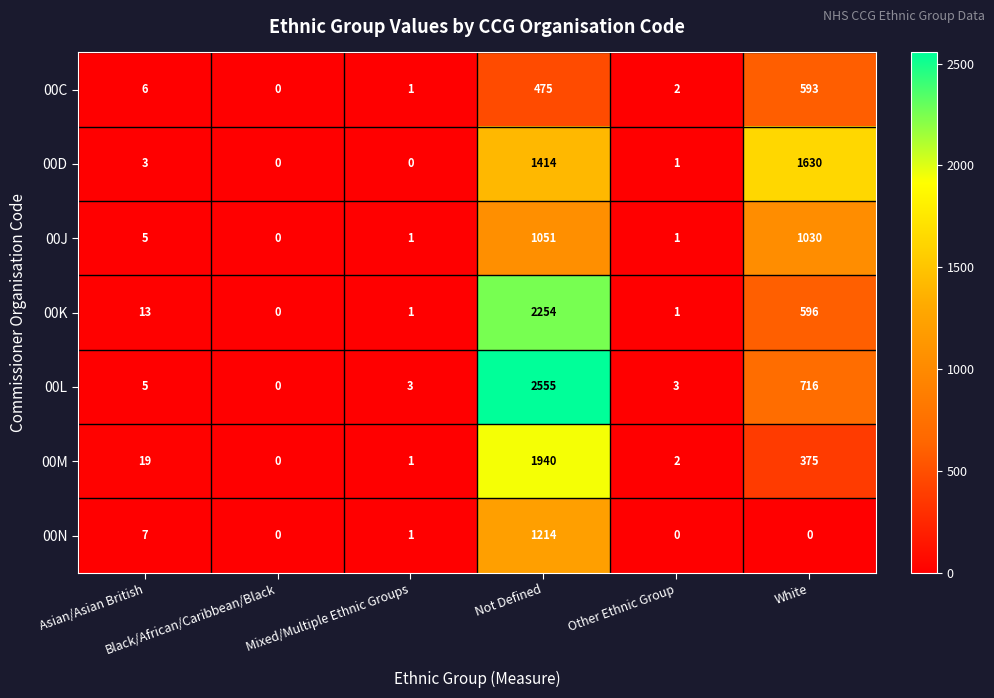

Which series has the largest total across all categories?

00L